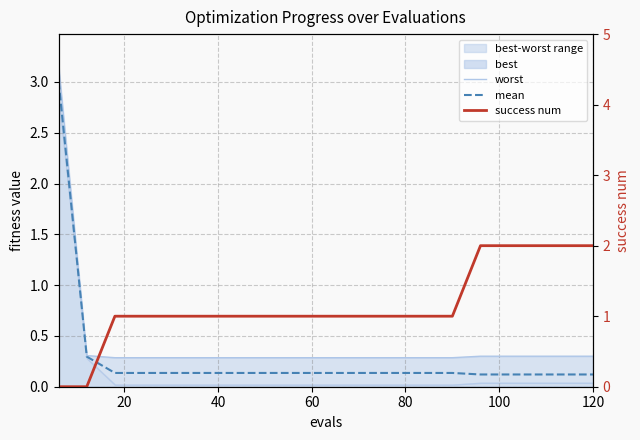

What is the average value of the worst series?

0.4